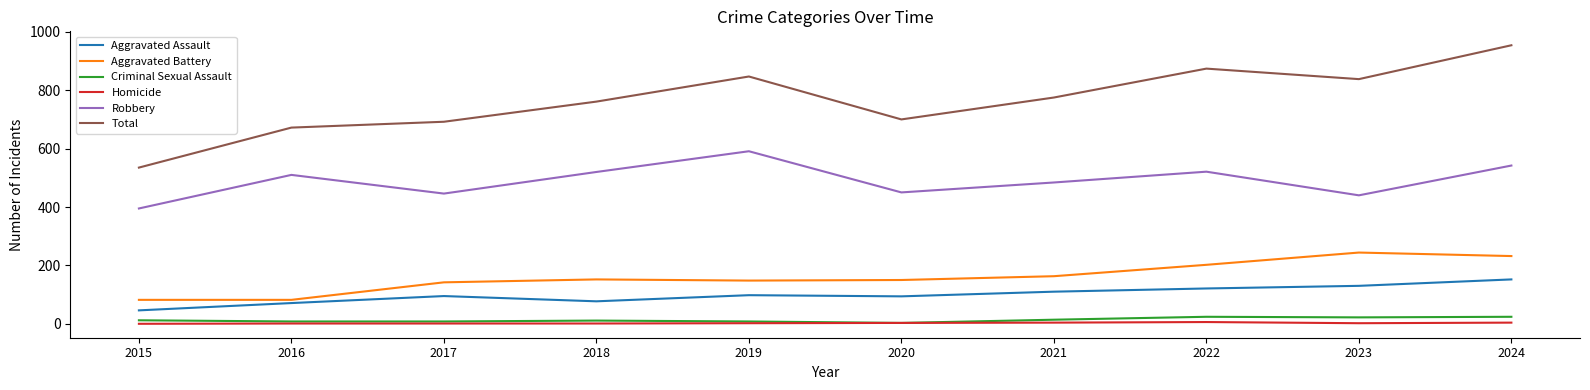

Which series changed the most between 2017 and 2019?

Total